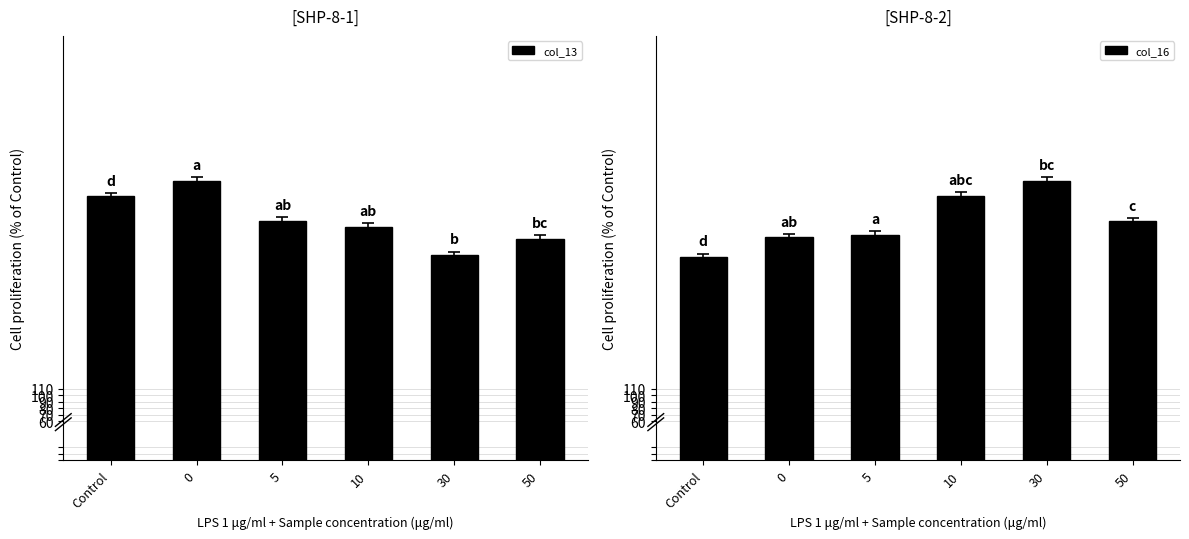

Reading left to right, extract all data points from this chart.

col_13: 404.6	428.4	366.0	357.2	314.7	339.5
col_16: 312.0	341.9	345.6	404.6	428.4	366.0